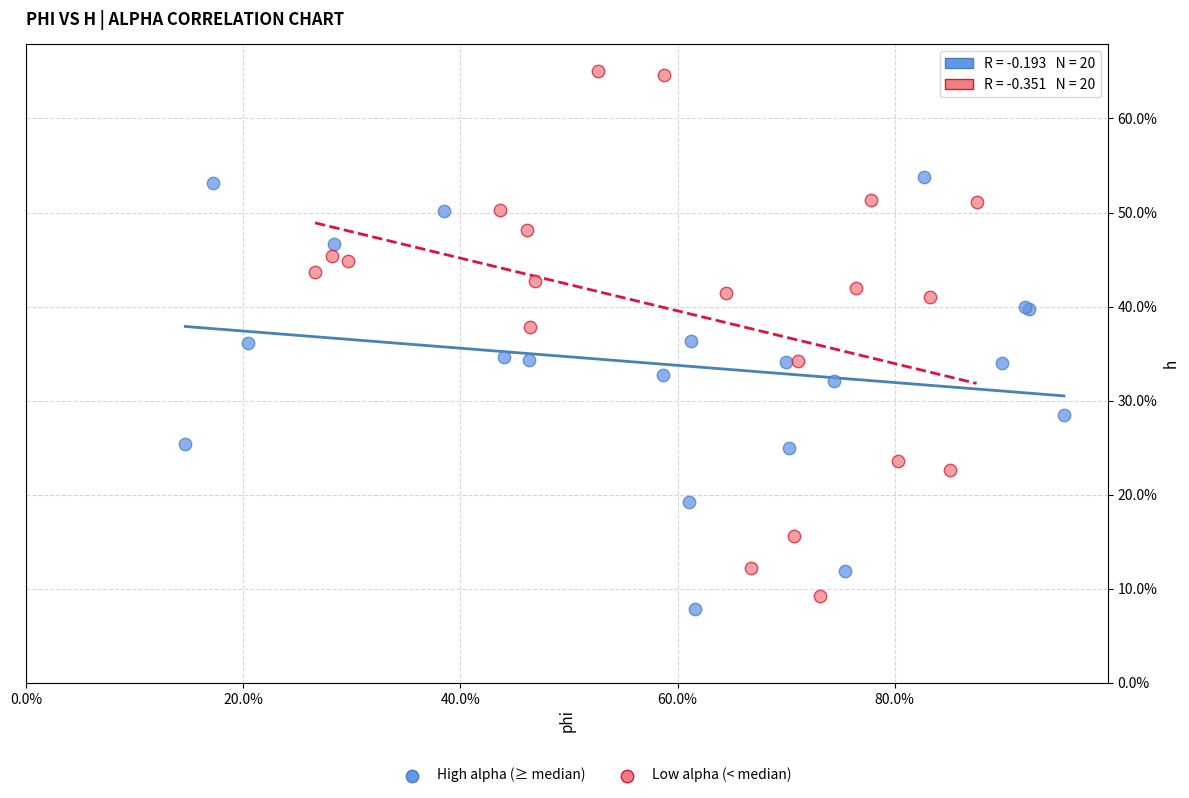

Which series contains the highest Y value?

Low alpha (< median)